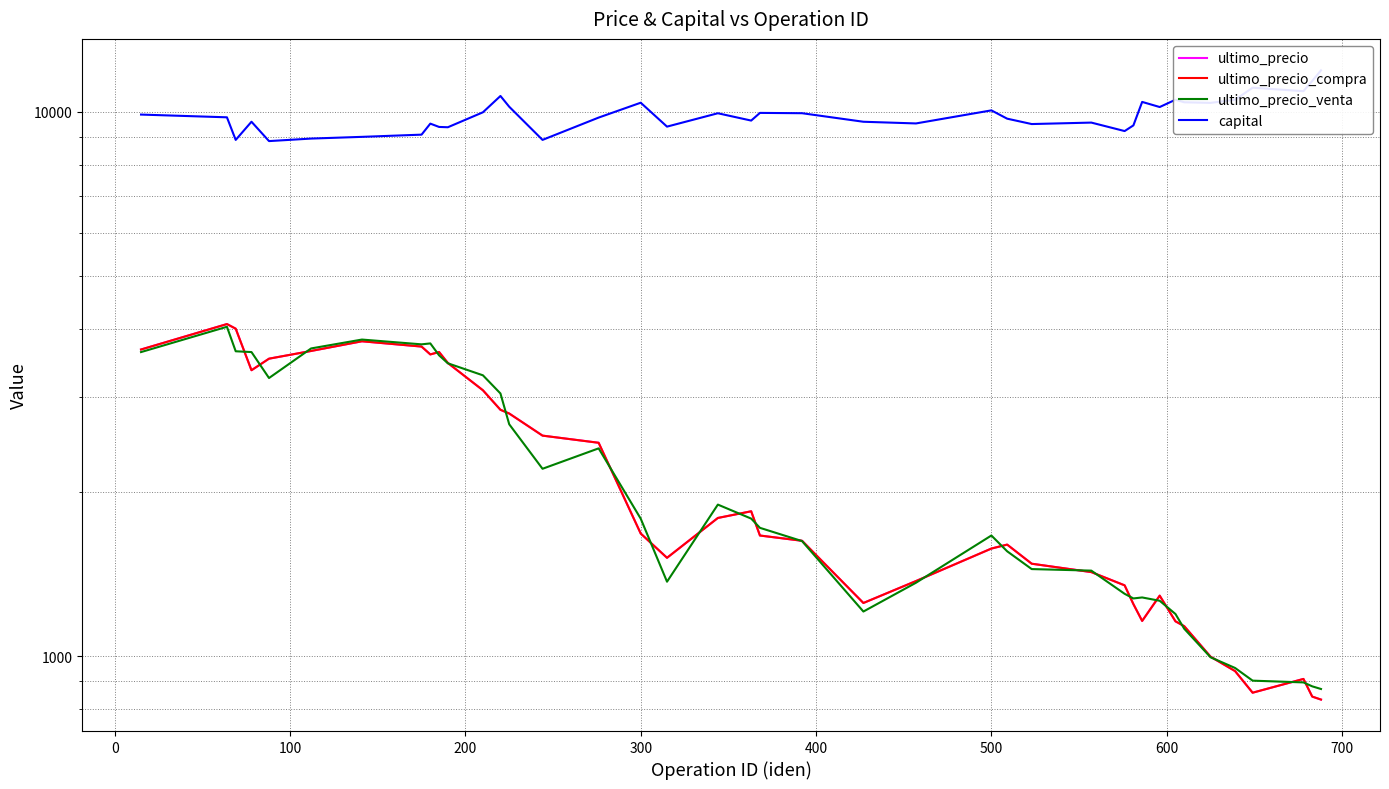

How many data points in ultimo_precio_venta are less than 1721?

20